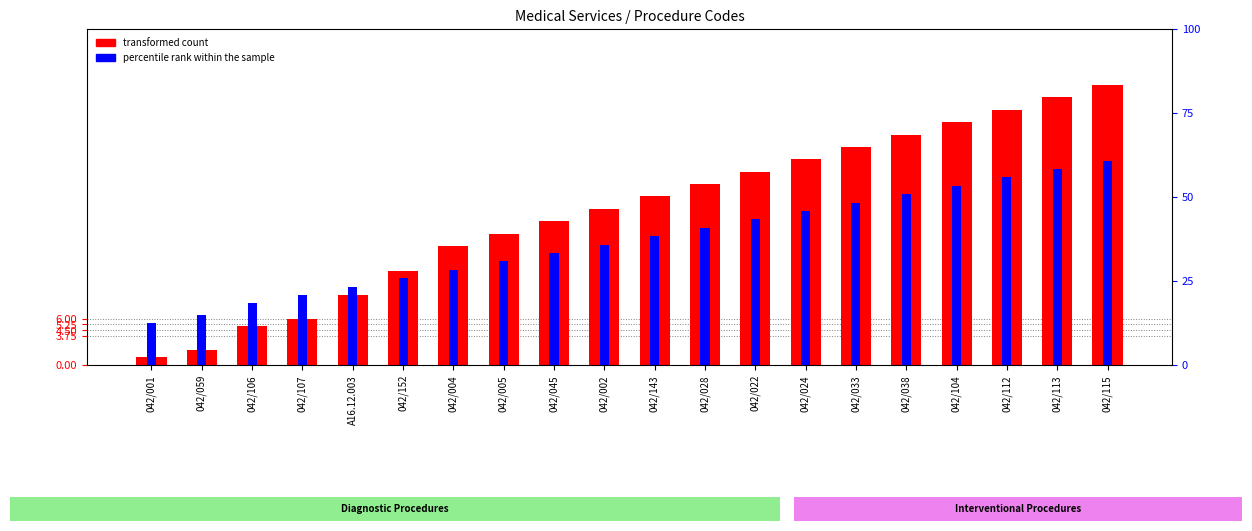

How many bars are there in total?

40